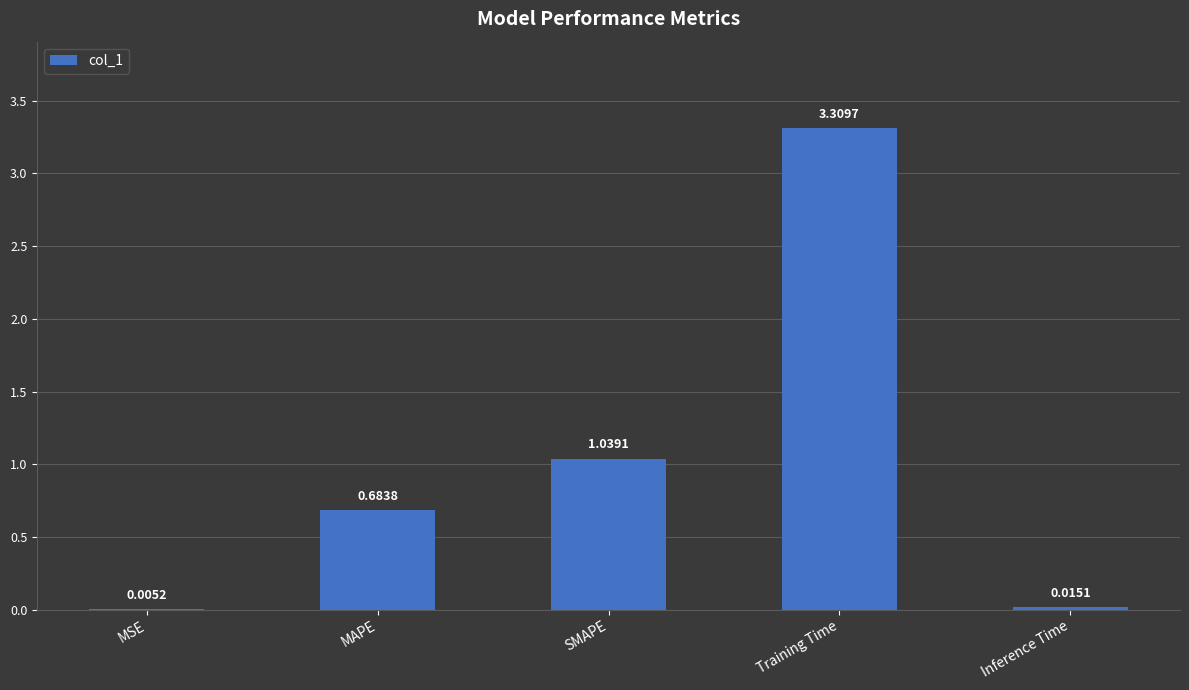

Where is the data nearest to the value 1?

SMAPE